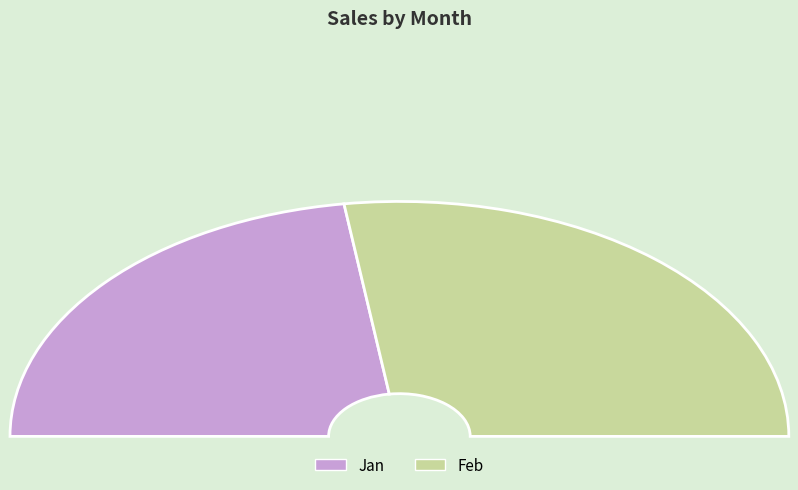

Is Feb the majority of the pie?

Yes